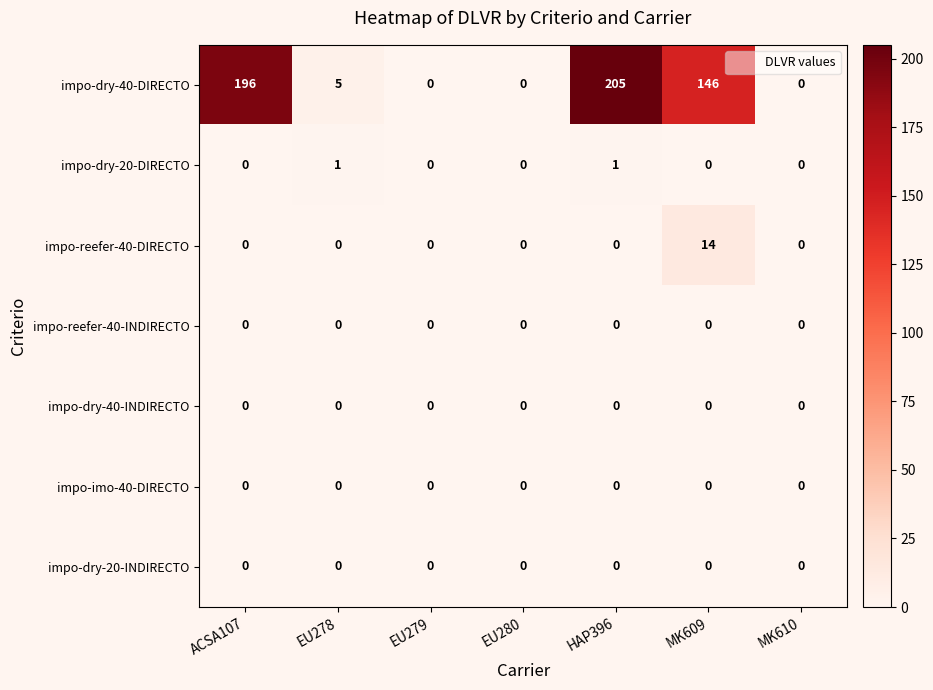

Which series changed the most between HAP396 and MK610?

impo-dry-40-DIRECTO